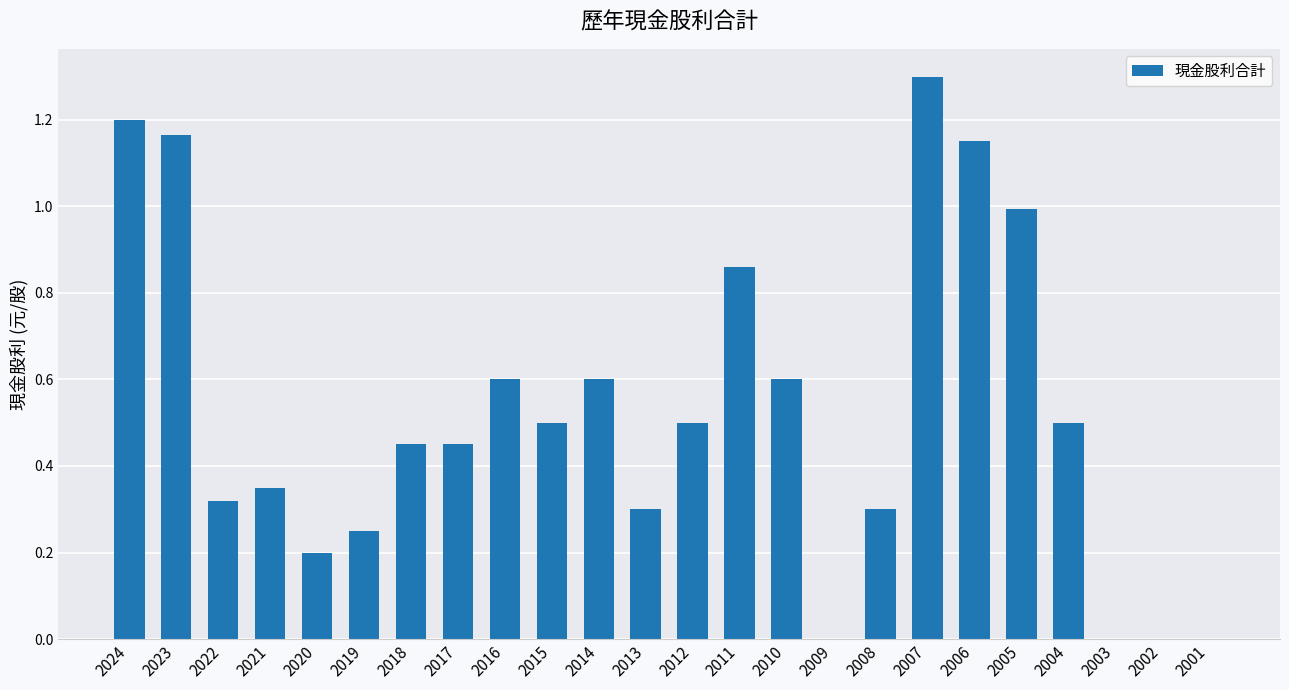

What is the change in value from 2019 to 2007?

+1.0